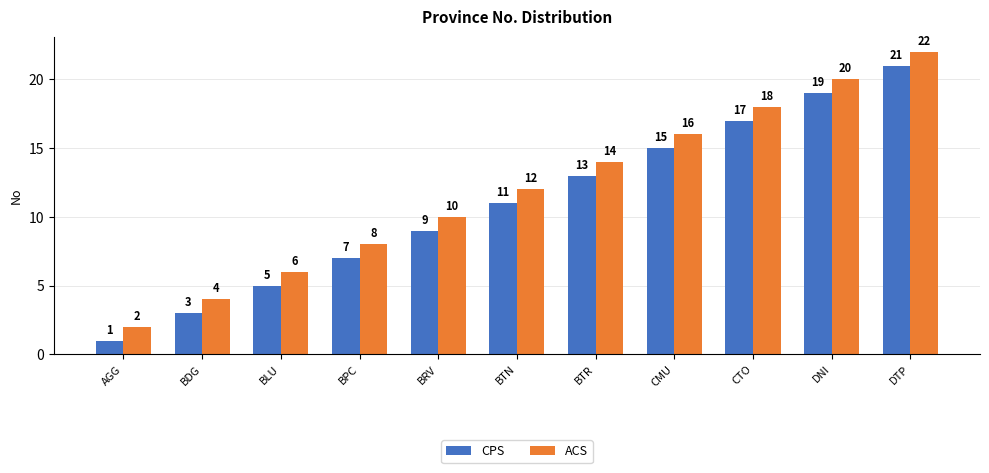

What is the label of the 6th bar from the left?

BTN